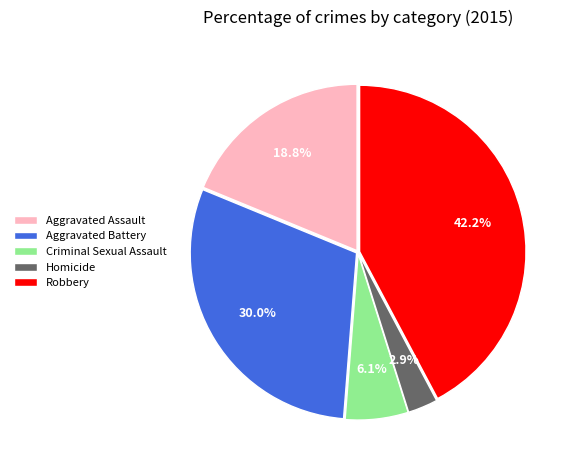

How many segments does this pie chart have?

5